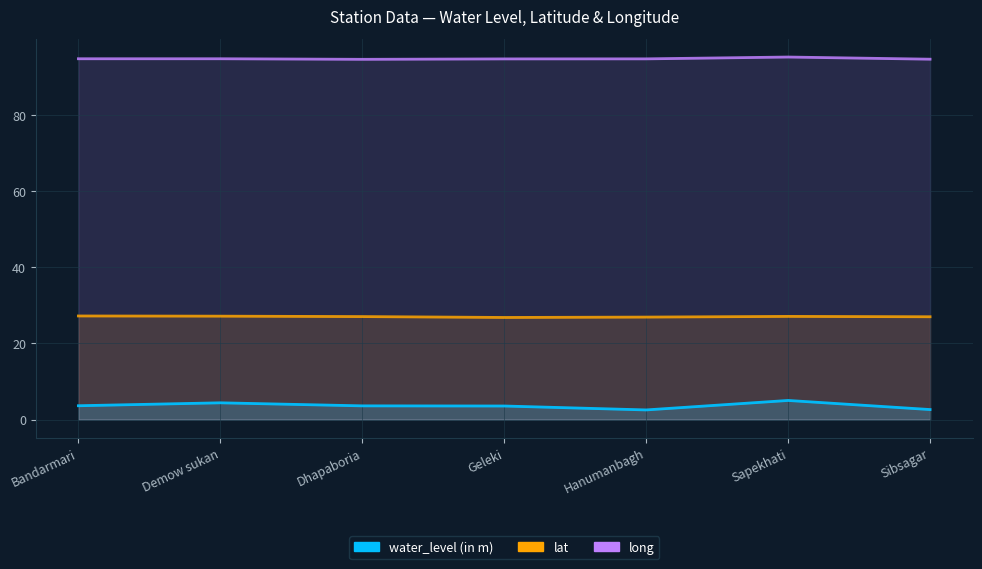

Where is water_level (in m) nearest to the value 3?

Sibsagar